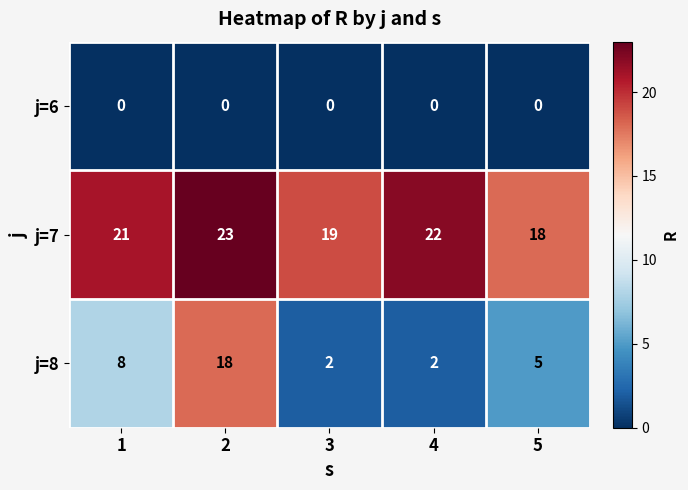

At which category is the sum across all series the highest?

2